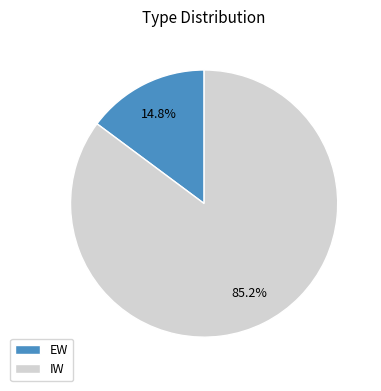

What is the total percentage of IW and EW?

100.0%